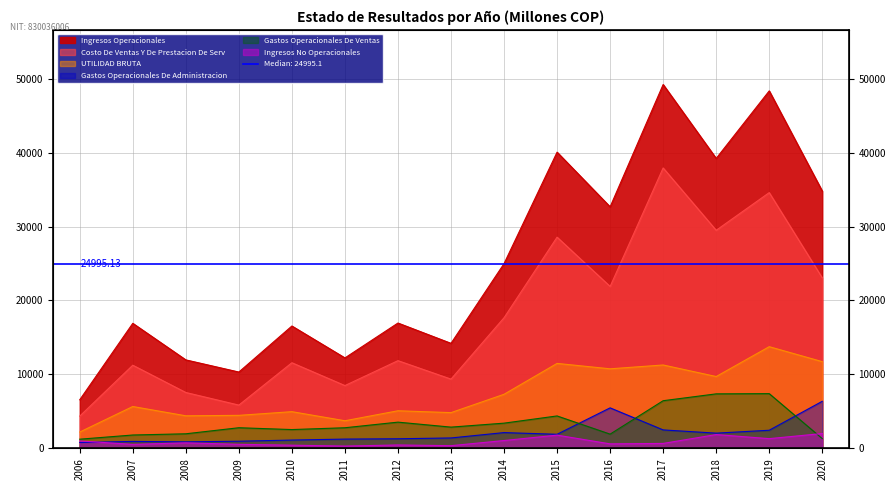

At which category does Gastos Operacionales De Administracion reach its first local valley?

2008